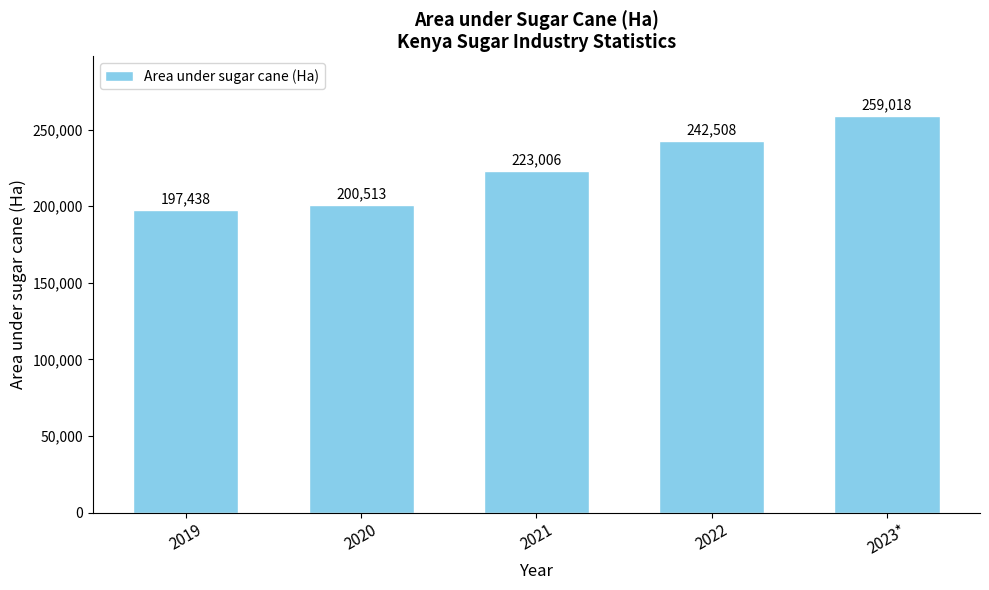

What is the difference between the values at 2020 and 2023*?

58505